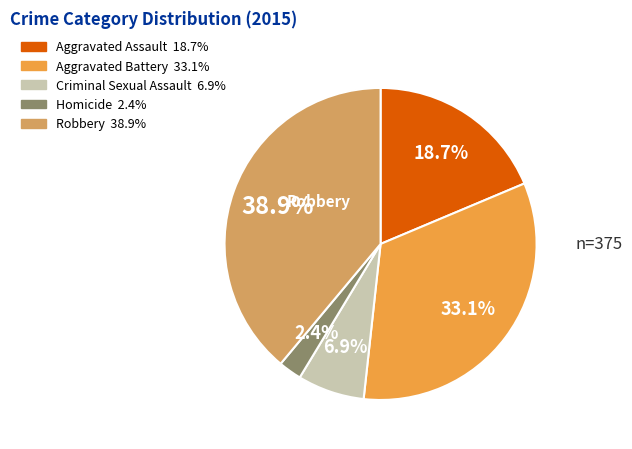

Is it true that Homicide is 2% of the pie?

True